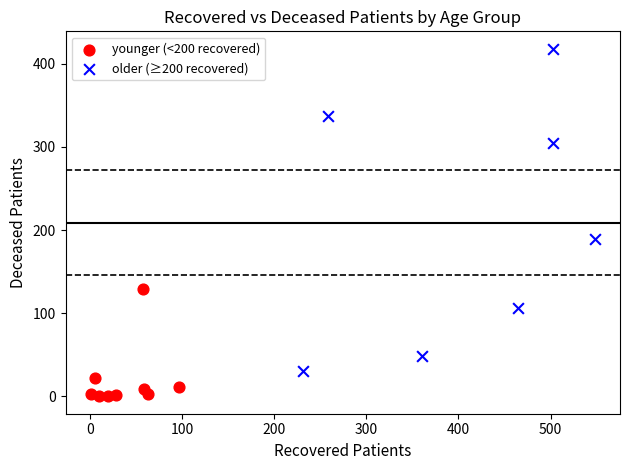

Which series contains the highest Y value?

older (≥200 recovered)